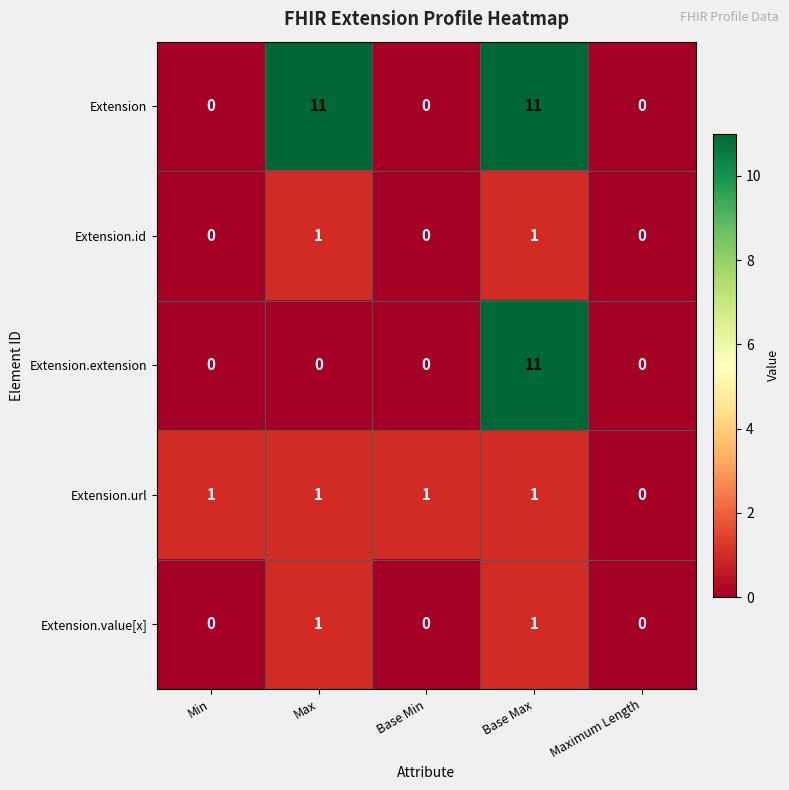

The value of Extension.value[x] at Maximum Length is -1. True or false?

False